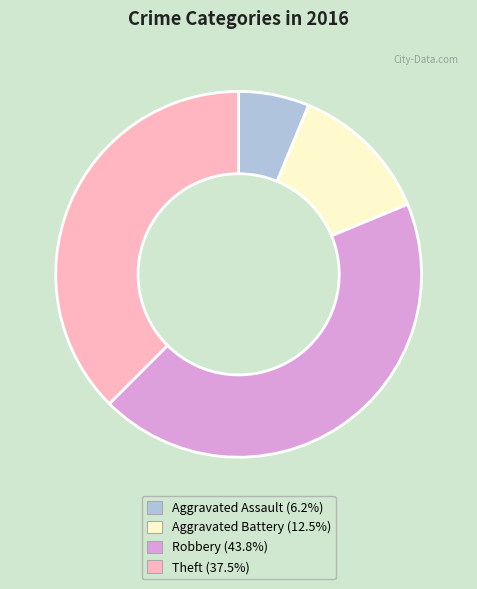

Approximately how many times larger is the value at Robbery compared to Aggravated Battery?

3.5